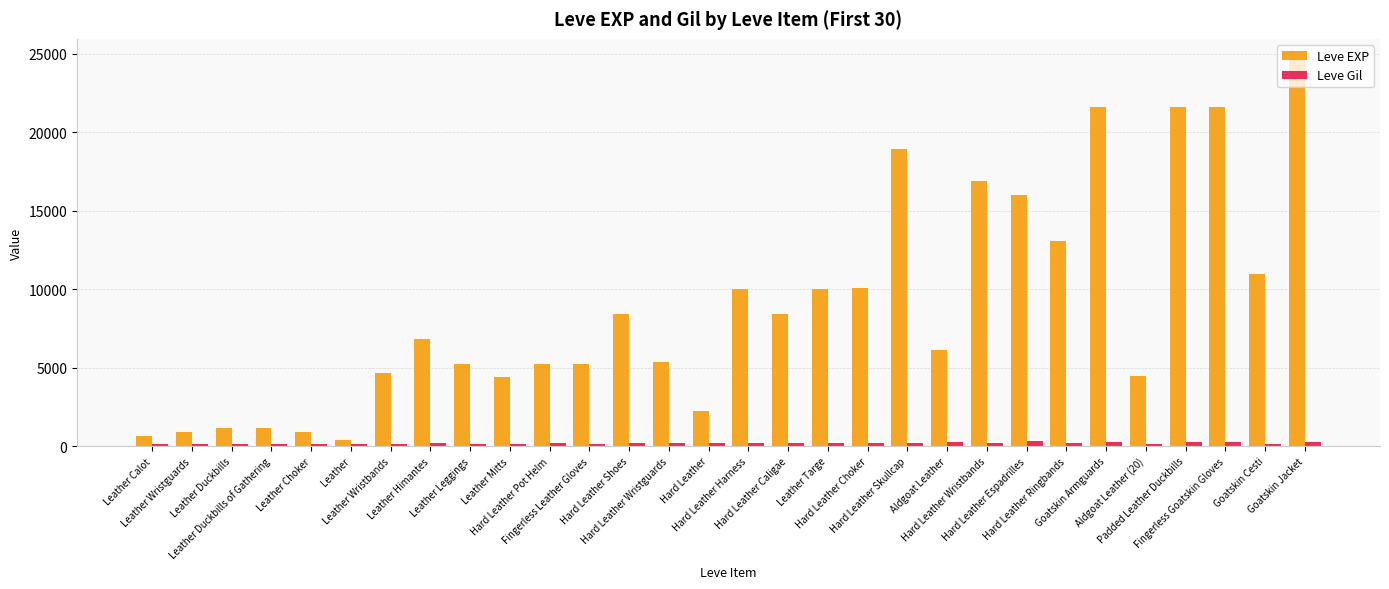

Rank the series by their average value, from lowest to highest.

Leve Gil, Leve EXP